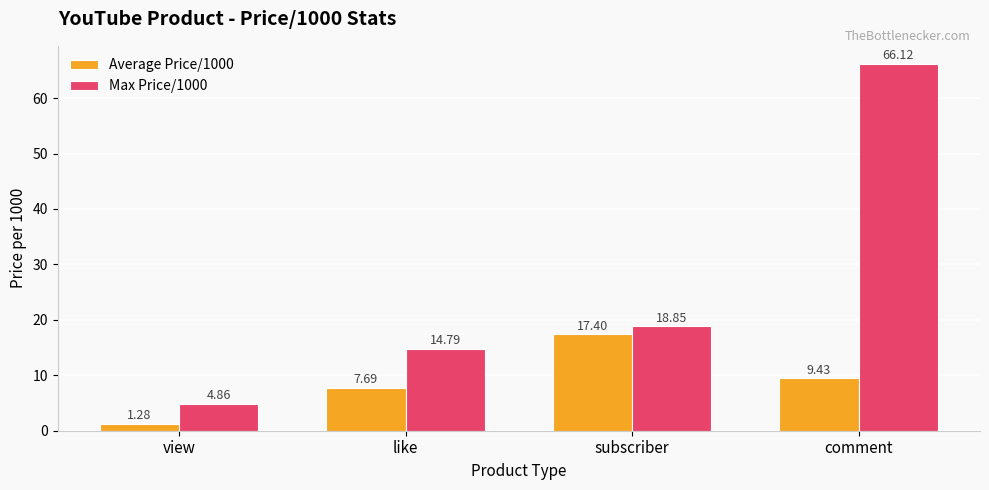

List the series in order of their peak value, highest first.

Max Price/1000, Average Price/1000